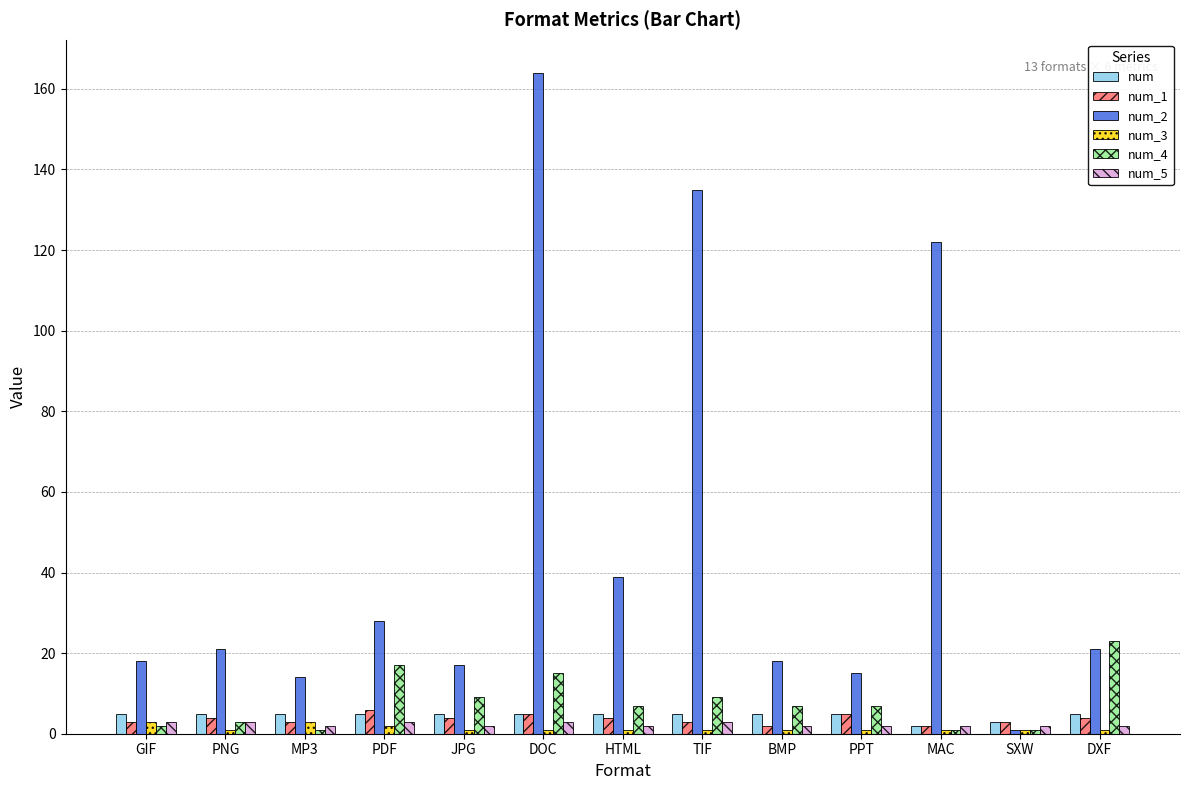

What is the maximum value shown in the chart?

164